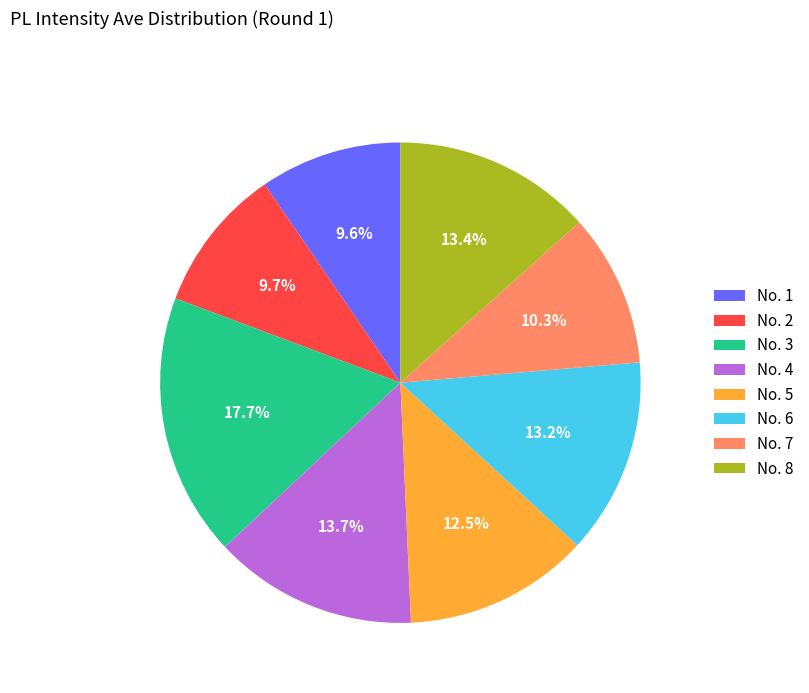

Does any single category account for the majority?

No